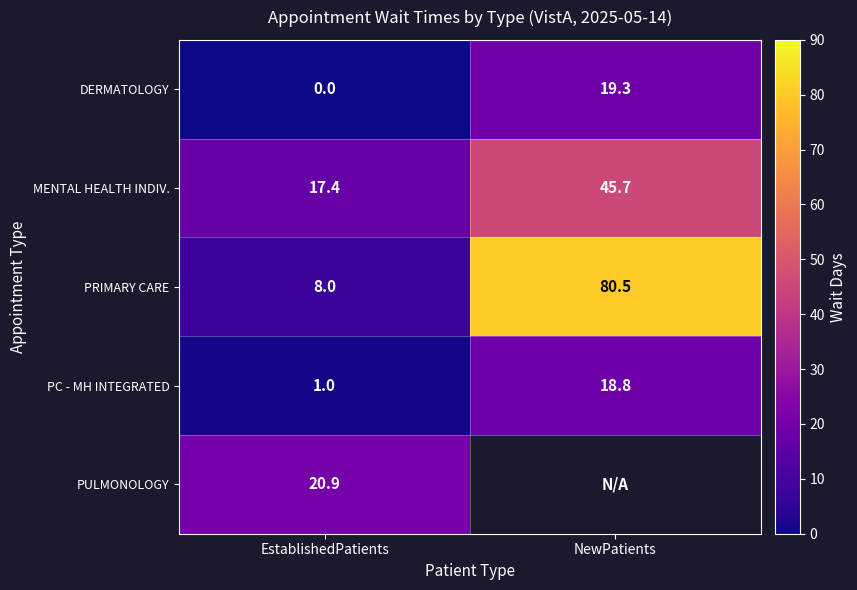

How many values in the PRIMARY CARE series are below 80?

1